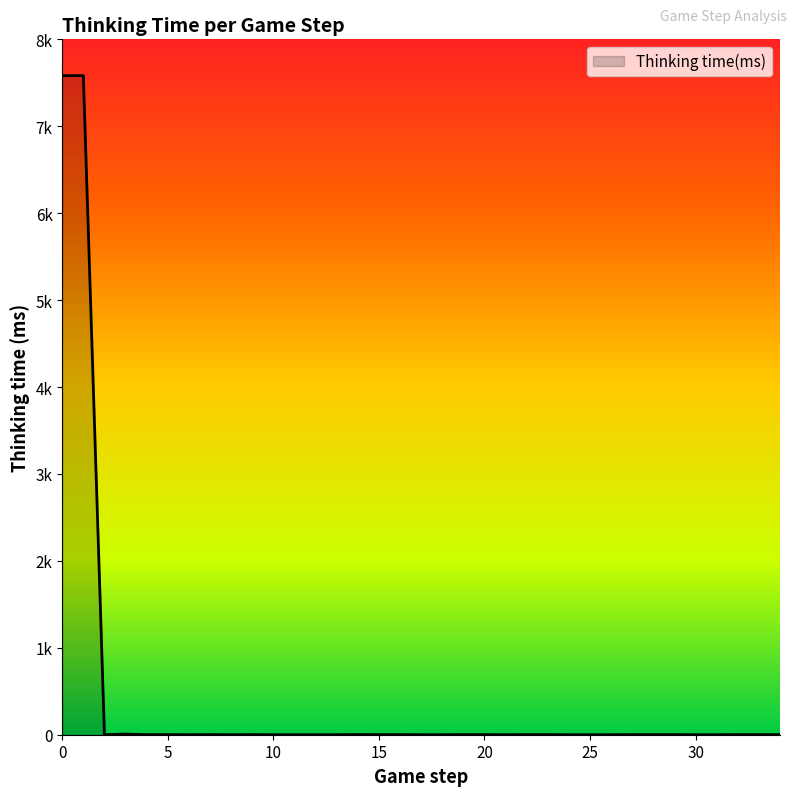

Reading right to left, extract all data points from this chart.

34=1	33=1	32=1	31=0	30=0	29=1	28=1	27=1	26=0	25=0	24=0	23=1	22=1	21=0	20=1	19=1	18=0	17=0	16=1	15=1	14=2	13=0	12=0	11=0	10=0	9=1	8=0	7=1	6=0	5=1	4=1	3=7	2=0	1=7583	0=7582